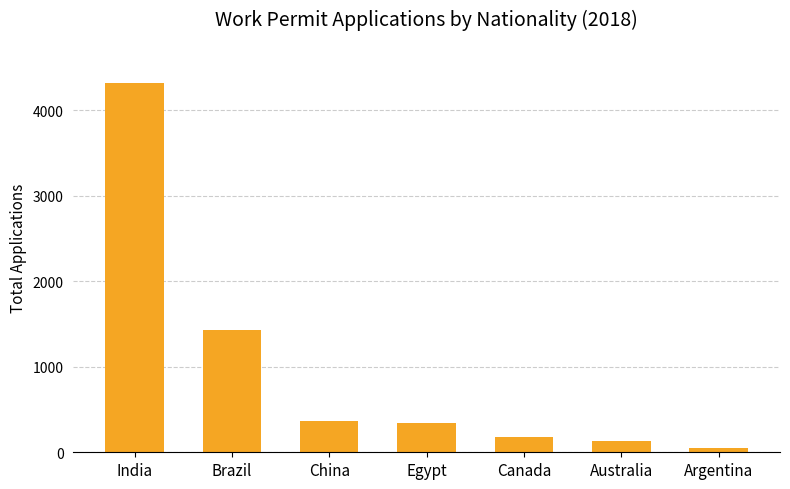

What is the difference between the second highest and second lowest values?

1294